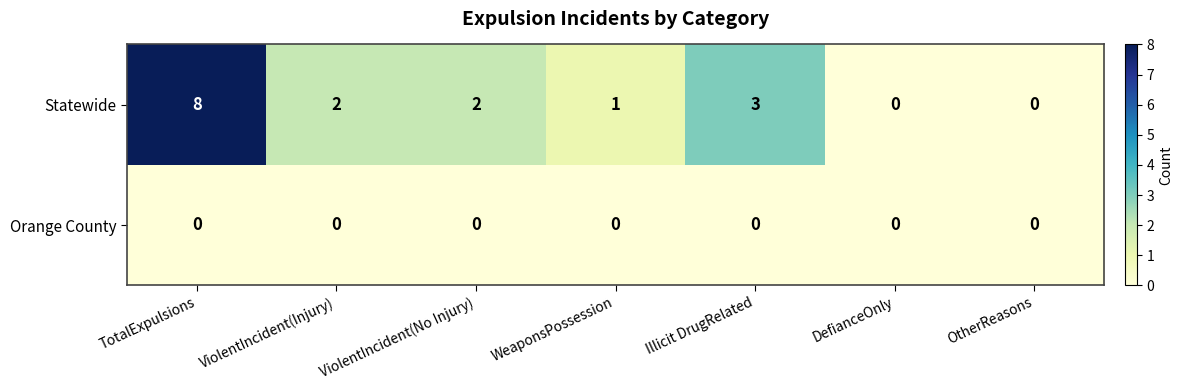

Reading left to right, list all the values displayed in this chart.

Statewide: 8	2	2	1	3	0	0
Orange County: 0	0	0	0	0	0	0